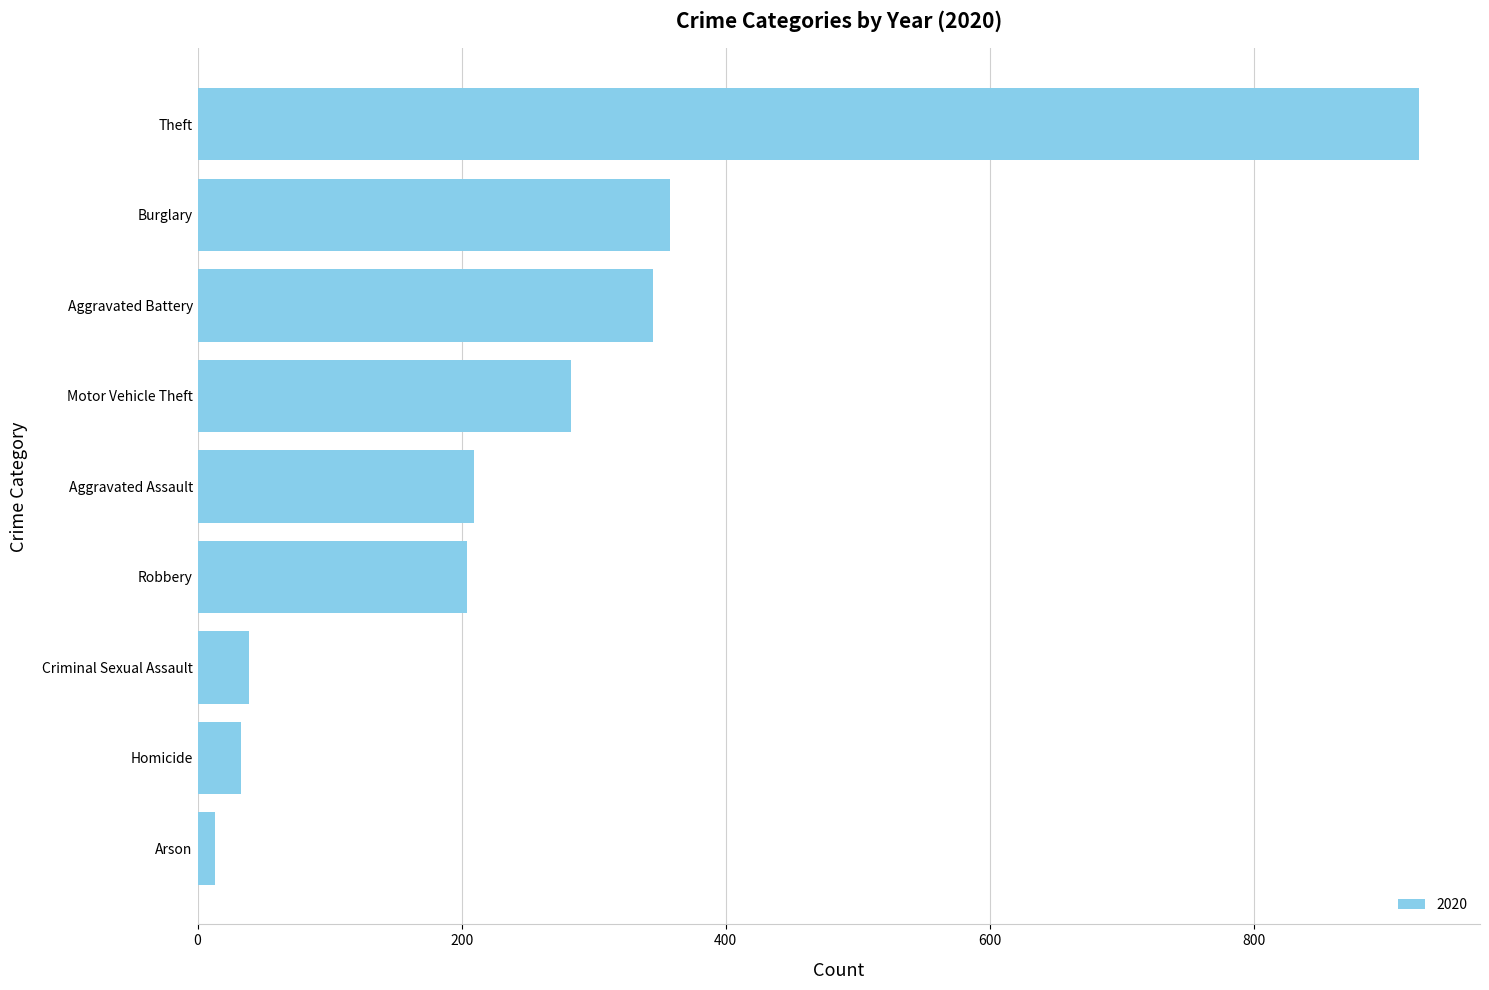

At which category does the chart reach its minimum across all series?

Arson